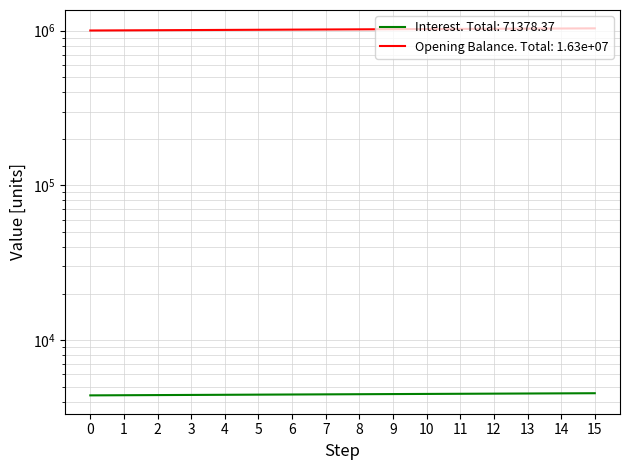

What is the average value of the interest series?

4461.1